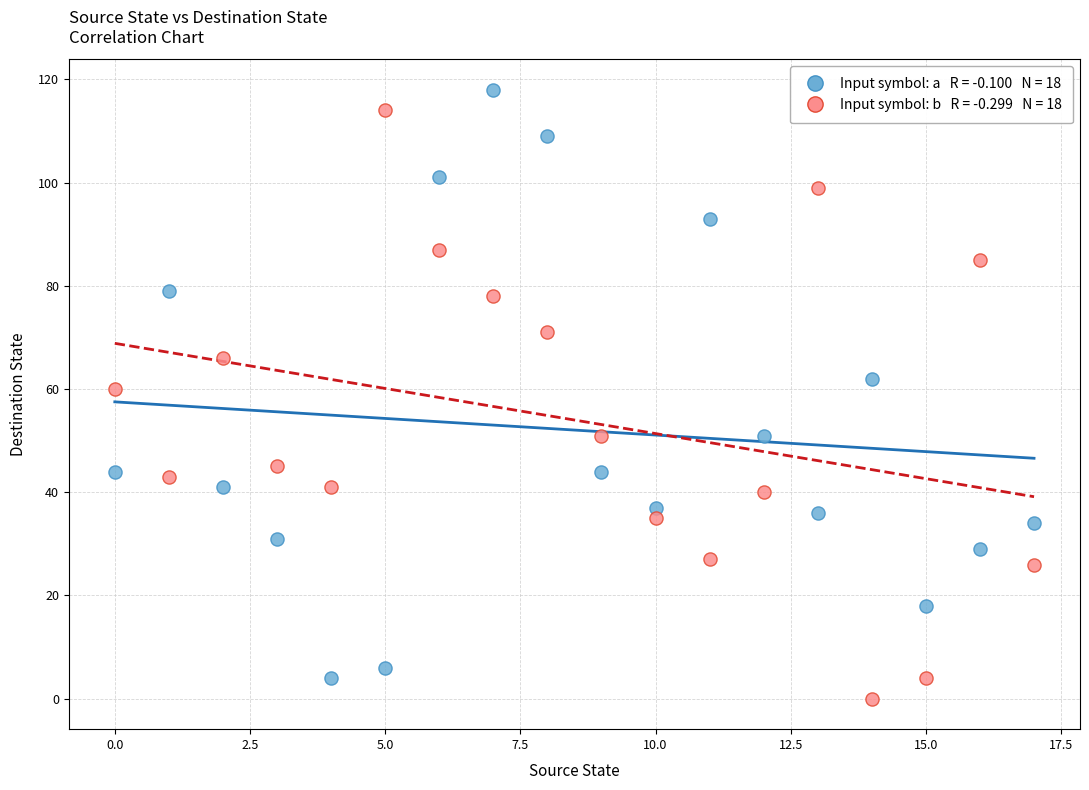

Across all data points, what is the range of Y values (max minus min)?

118